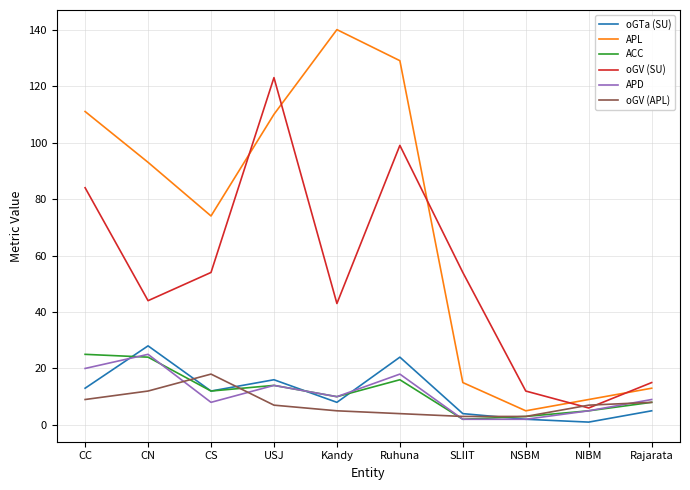

What position from the right is CS?

8